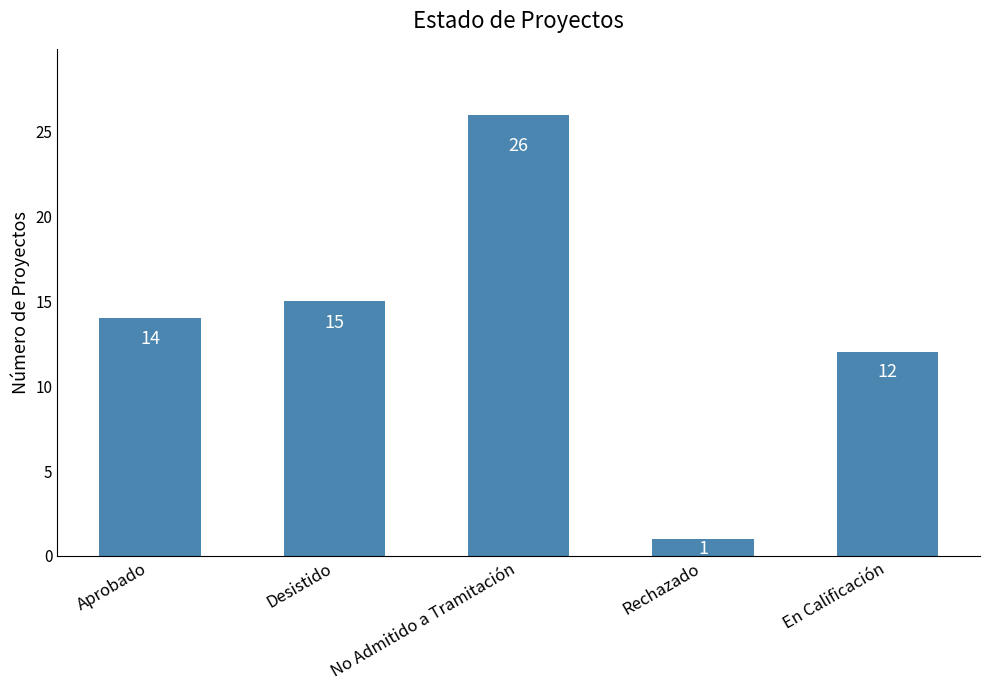

The chart shows a value of 47 at No Admitido a Tramitación. True or false?

False